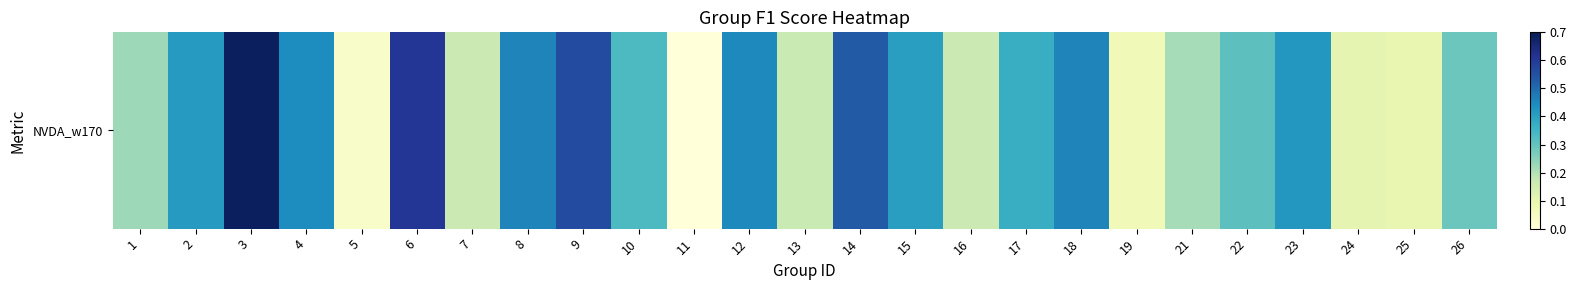

Reading right to left, extract all data points from this chart.

0.3	0.1	0.1	0.4	0.3	0.2	0.1	0.5	0.4	0.2	0.4	0.5	0.2	0.5	0.0	0.3	0.6	0.5	0.2	0.6	0.0	0.4	0.7	0.4	0.2